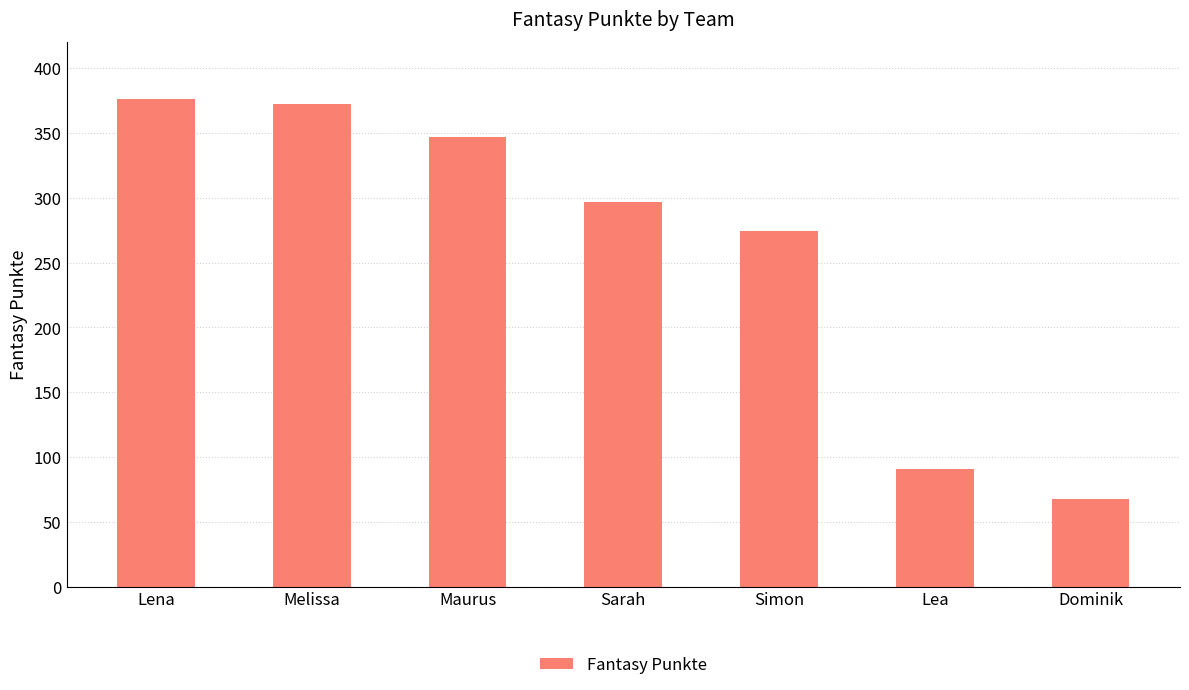

Reading left to right, transcribe all the data shown in this chart.

Lena=376	Melissa=372	Maurus=347	Sarah=297	Simon=274	Lea=91	Dominik=68